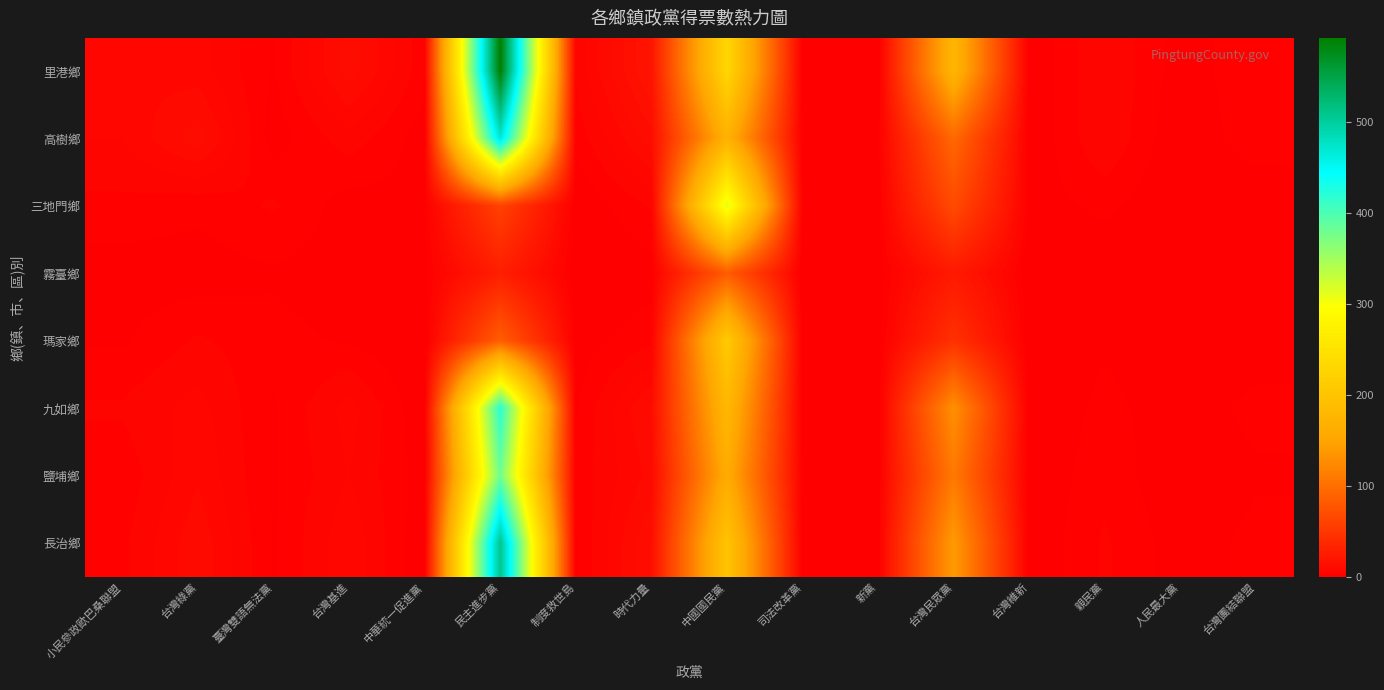

How many distinct data groups are displayed?

8